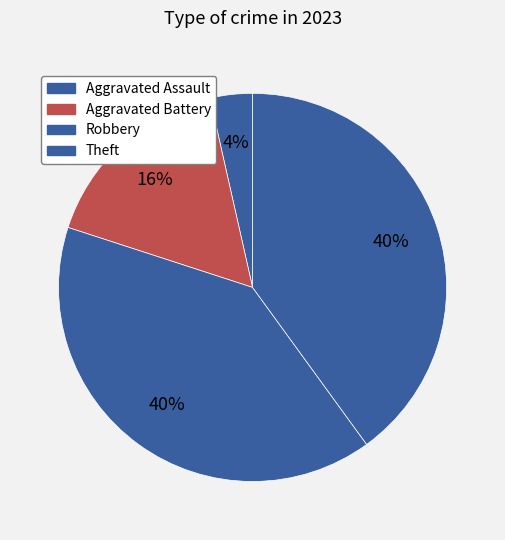

What is the ratio of the value at Theft to the value at Aggravated Battery?

2.4